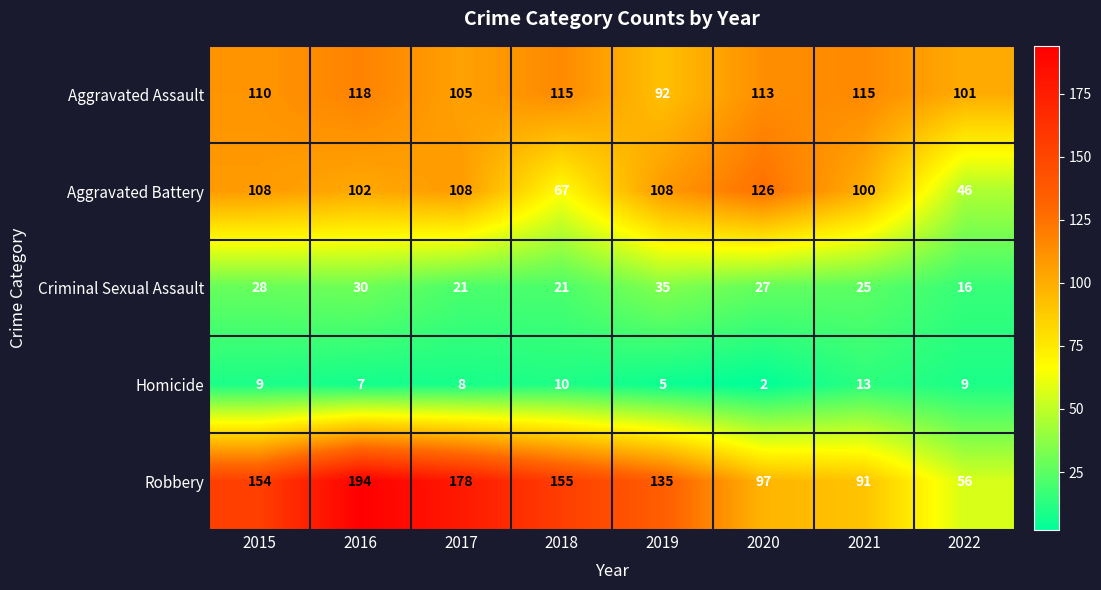

Between 2015 and 2016, which series saw the biggest shift?

Robbery